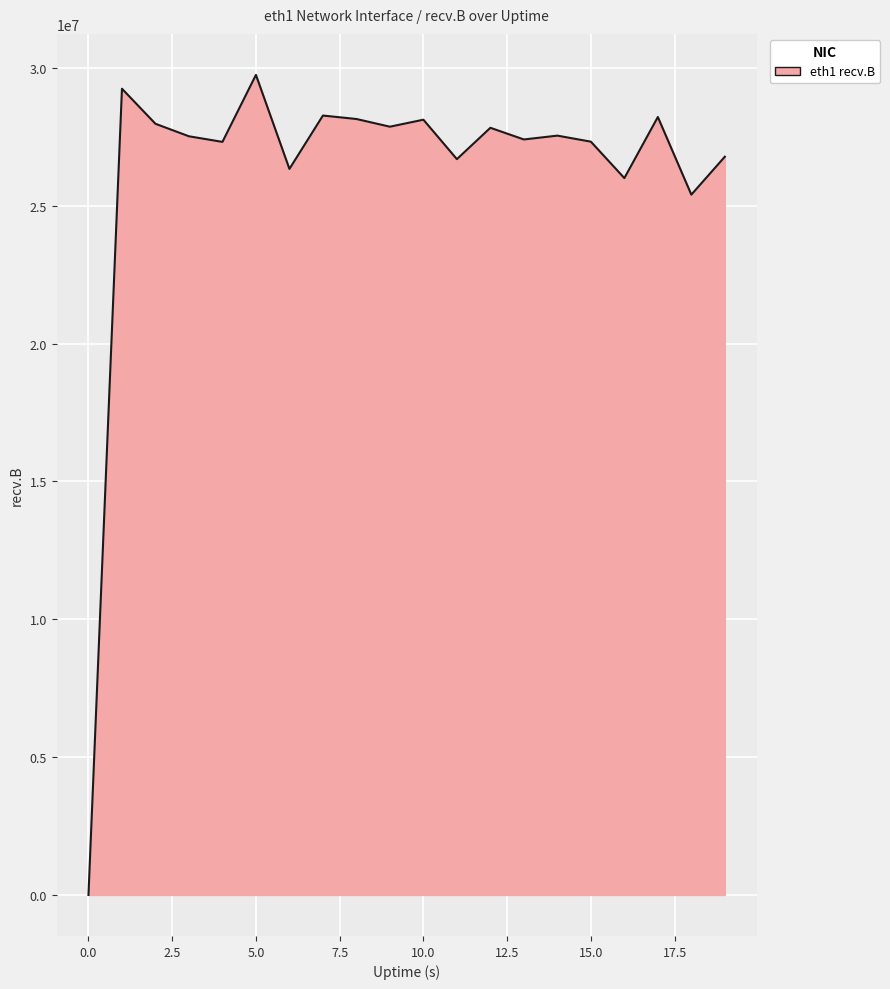

How many lines are shown in the chart?

1